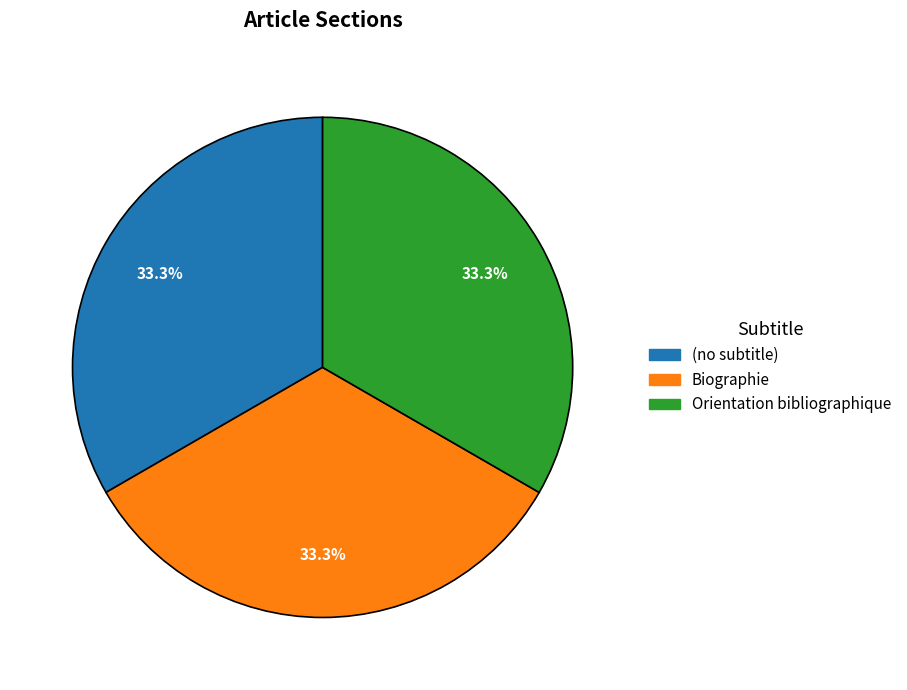

To the nearest percent, what is the difference between the largest and smallest slice percentages?

0%